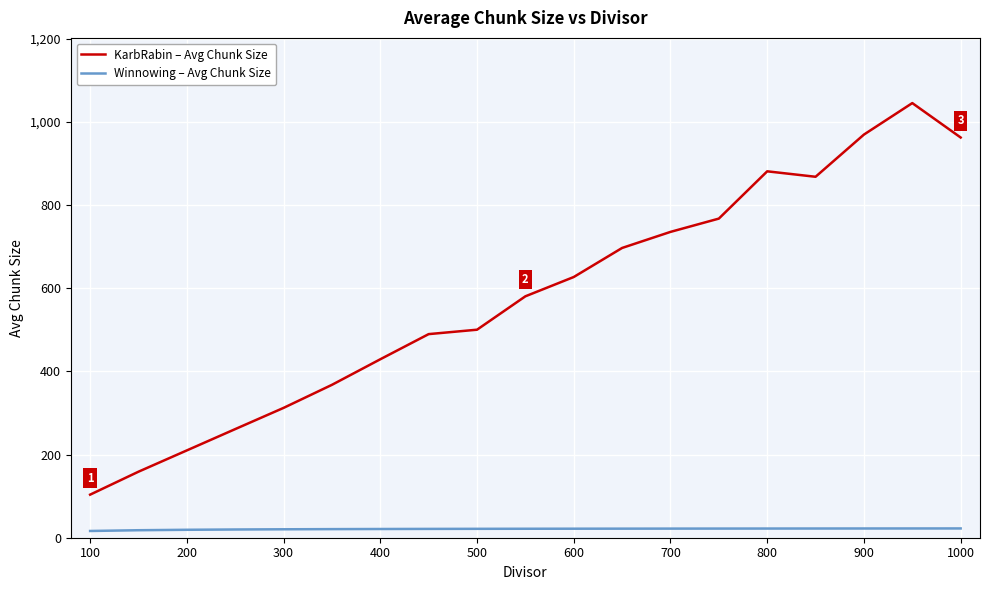

Rank the series by their average value, from lowest to highest.

Winnowing – Avg Chunk Size, KarbRabin – Avg Chunk Size